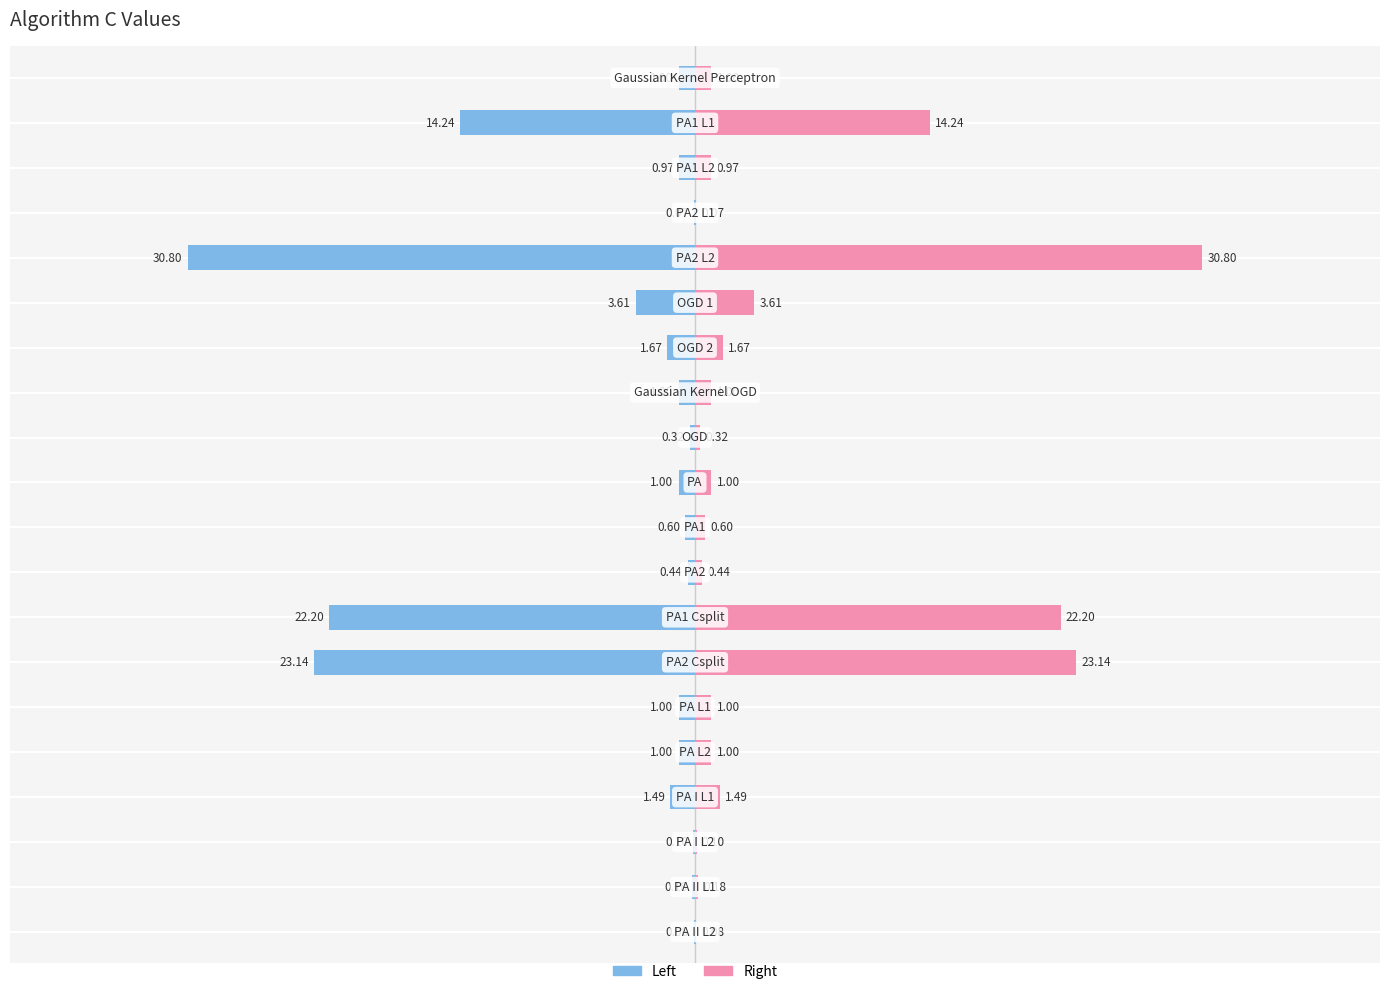

What is the label of the 8th bar from the right?

PA1_Csplit